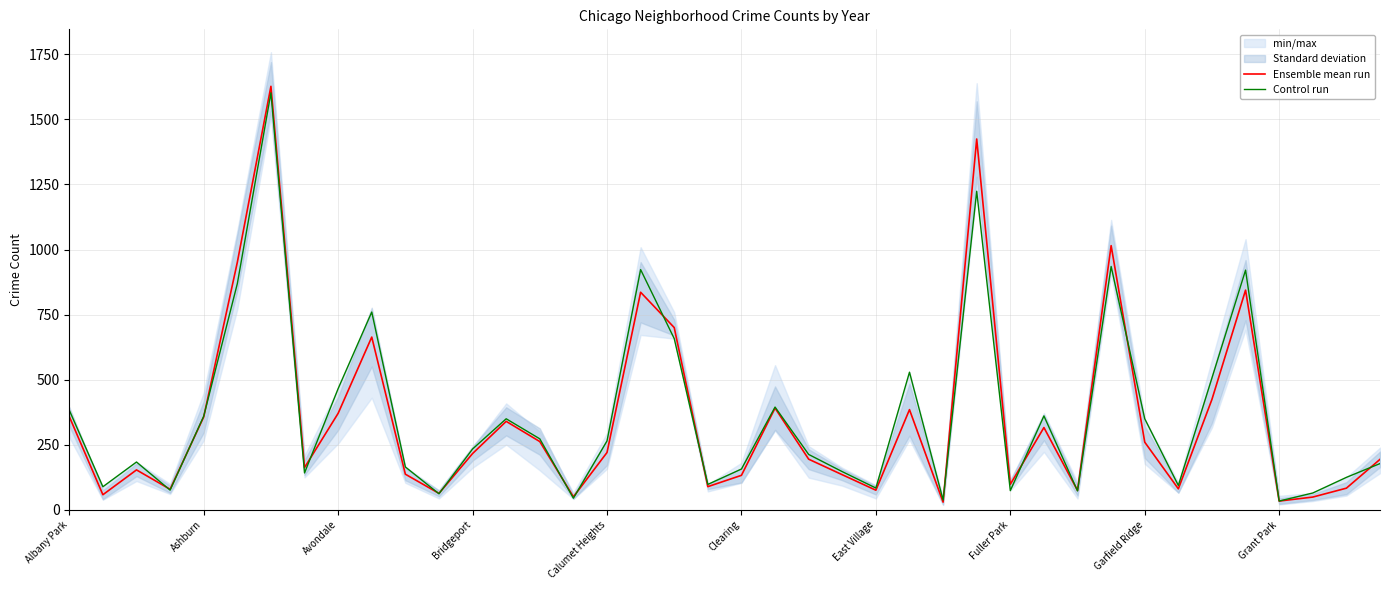

How many lines are shown in the chart?

2